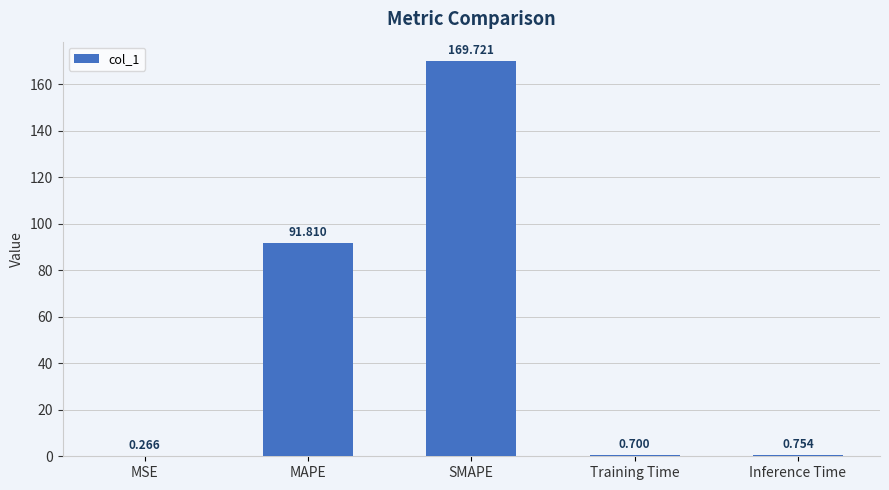

Which label corresponds to the largest value in the chart?

SMAPE